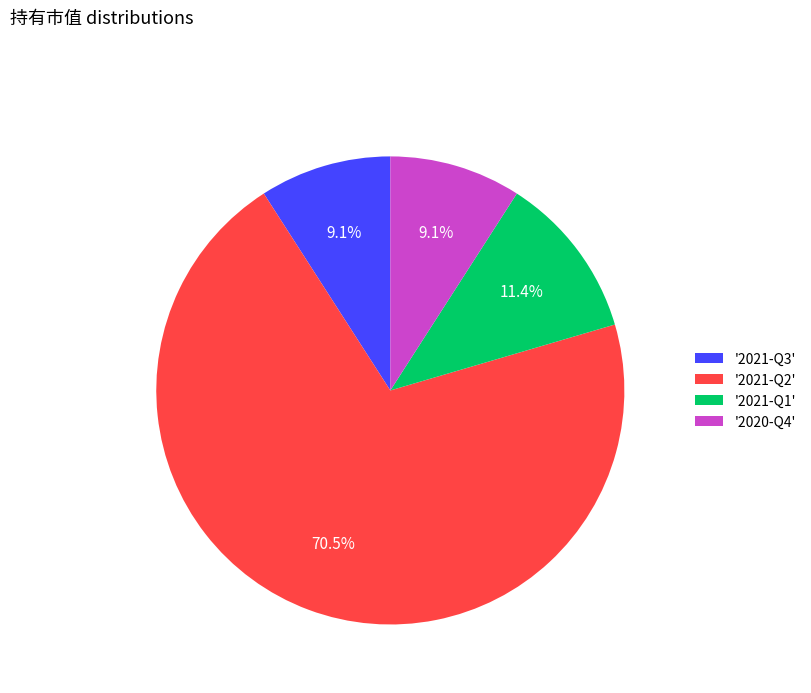

Which category has the biggest portion of the pie?

'2021-Q2'